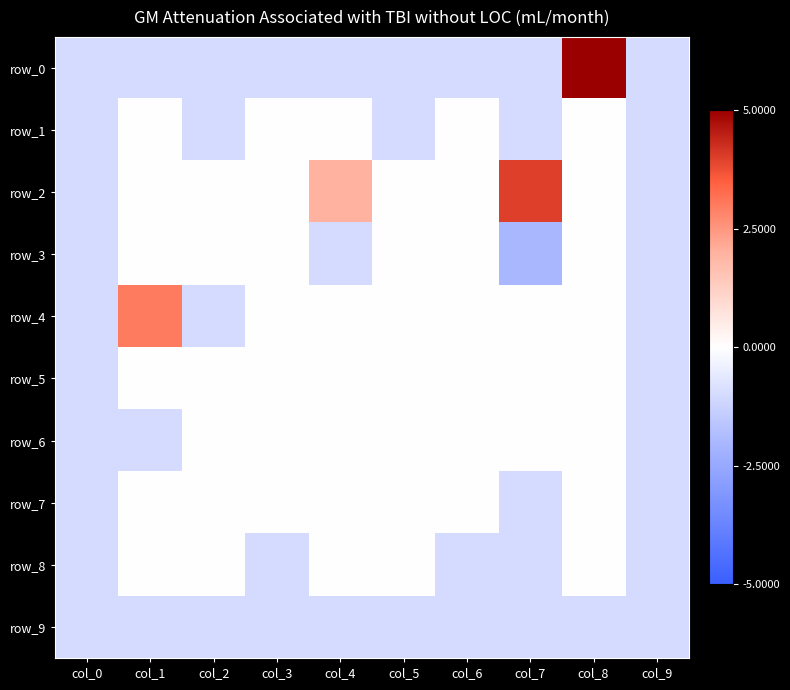

Reading left to right, list all the values displayed in this chart.

row_0: -1	-1	-1	-1	-1	-1	-1	-1	5	-1
row_1: -1	0	-1	0	0	-1	0	-1	0	-1
row_2: -1	0	0	0	2	0	0	4	0	-1
row_3: -1	0	0	0	-1	0	0	-2	0	-1
row_4: -1	3	-1	0	0	0	0	0	0	-1
row_5: -1	0	0	0	0	0	0	0	0	-1
row_6: -1	-1	0	0	0	0	0	0	0	-1
row_7: -1	0	0	0	0	0	0	-1	0	-1
row_8: -1	0	0	-1	0	0	-1	-1	0	-1
row_9: -1	-1	-1	-1	-1	-1	-1	-1	-1	-1